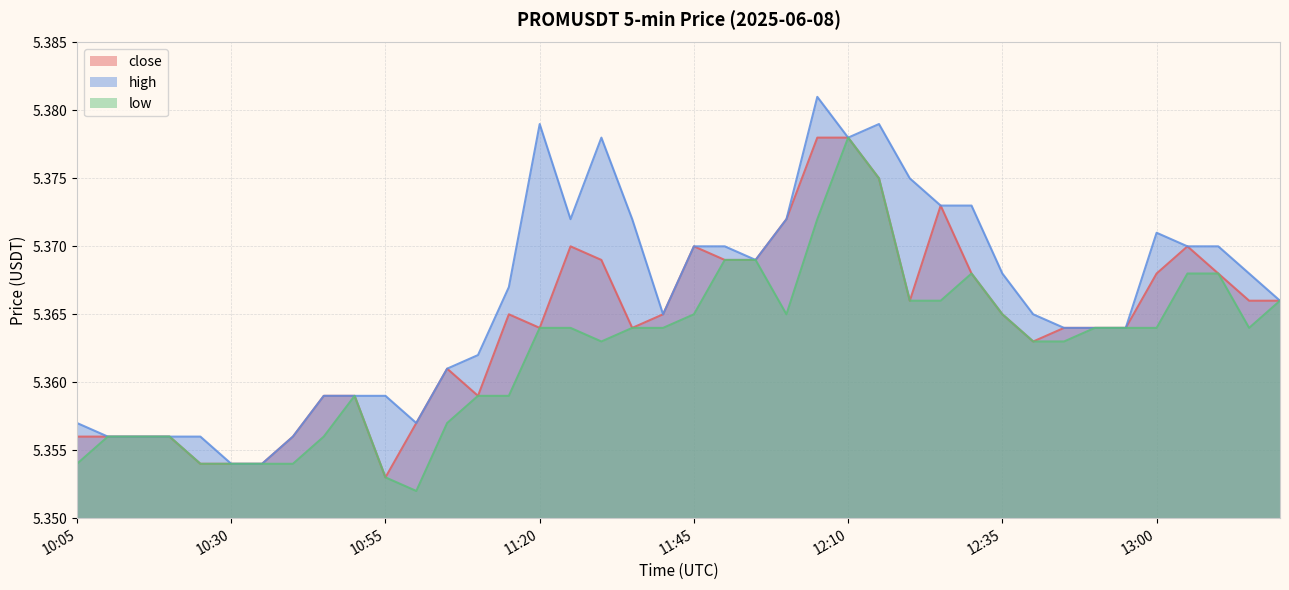

In close, how many points are higher than both neighbors (excluding endpoints)?

6